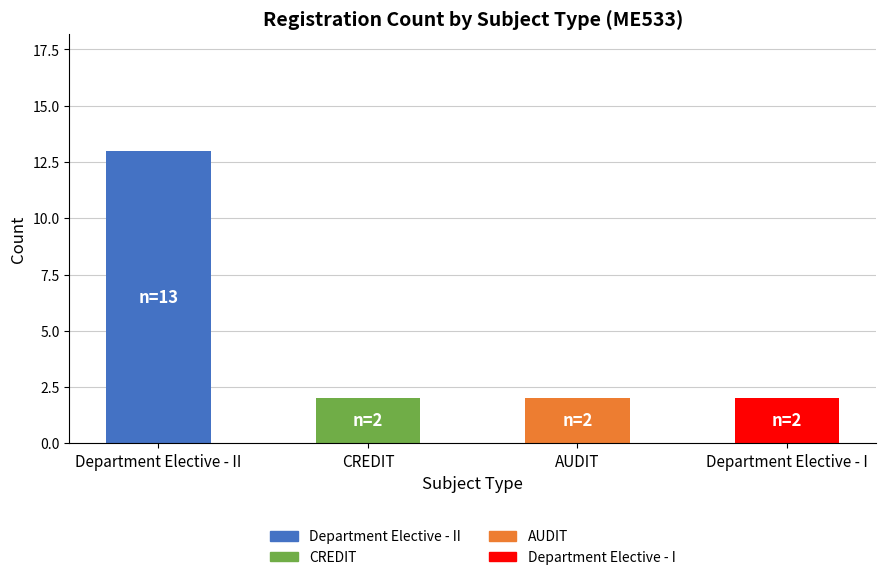

The chart shows a value of 2 at CREDIT. True or false?

True